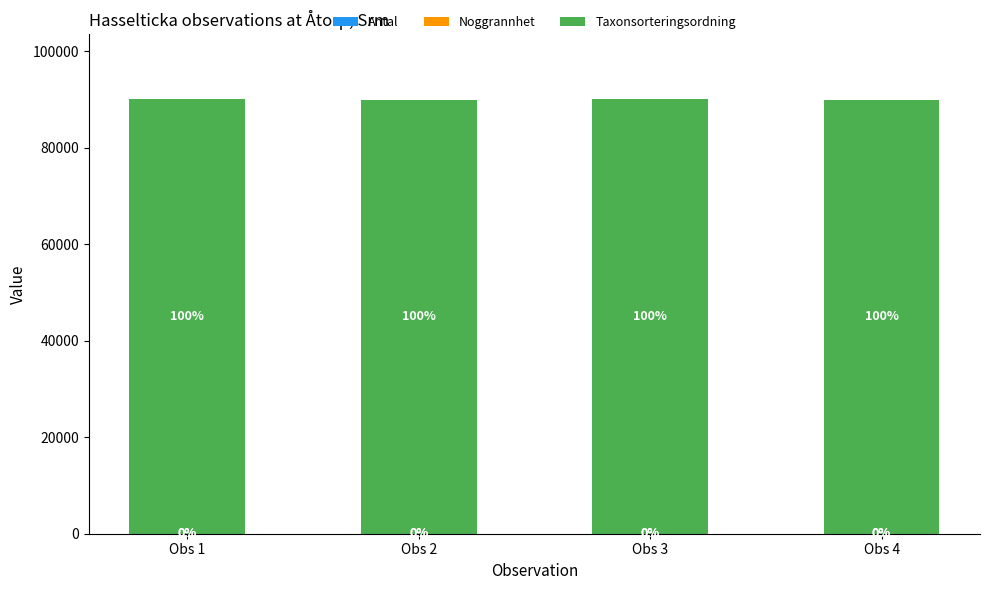

What is the sum of all Noggrannhet values?

35